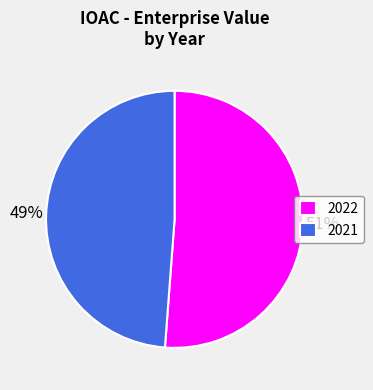

To the nearest percent, what is the difference between the largest and smallest slice percentages?

2%